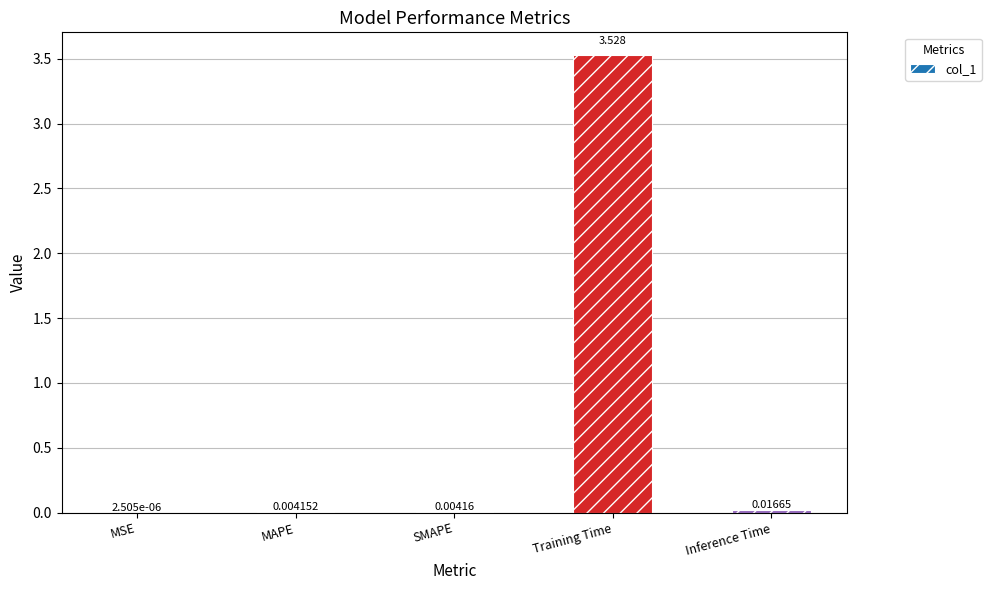

At which label is the value closest to 1?

Inference Time